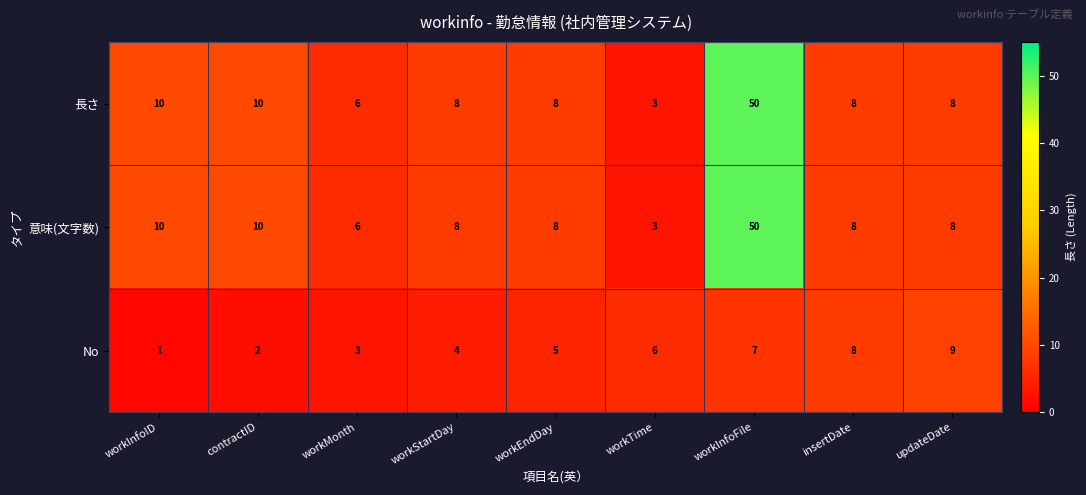

What is the difference between the second highest and second lowest values in the No series?

6